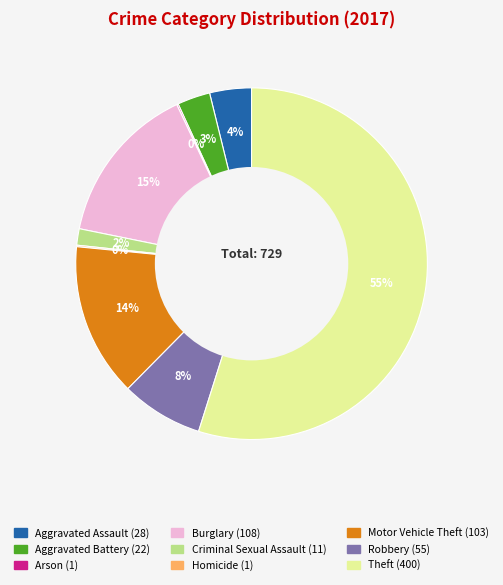

Which category accounts for the majority?

Theft